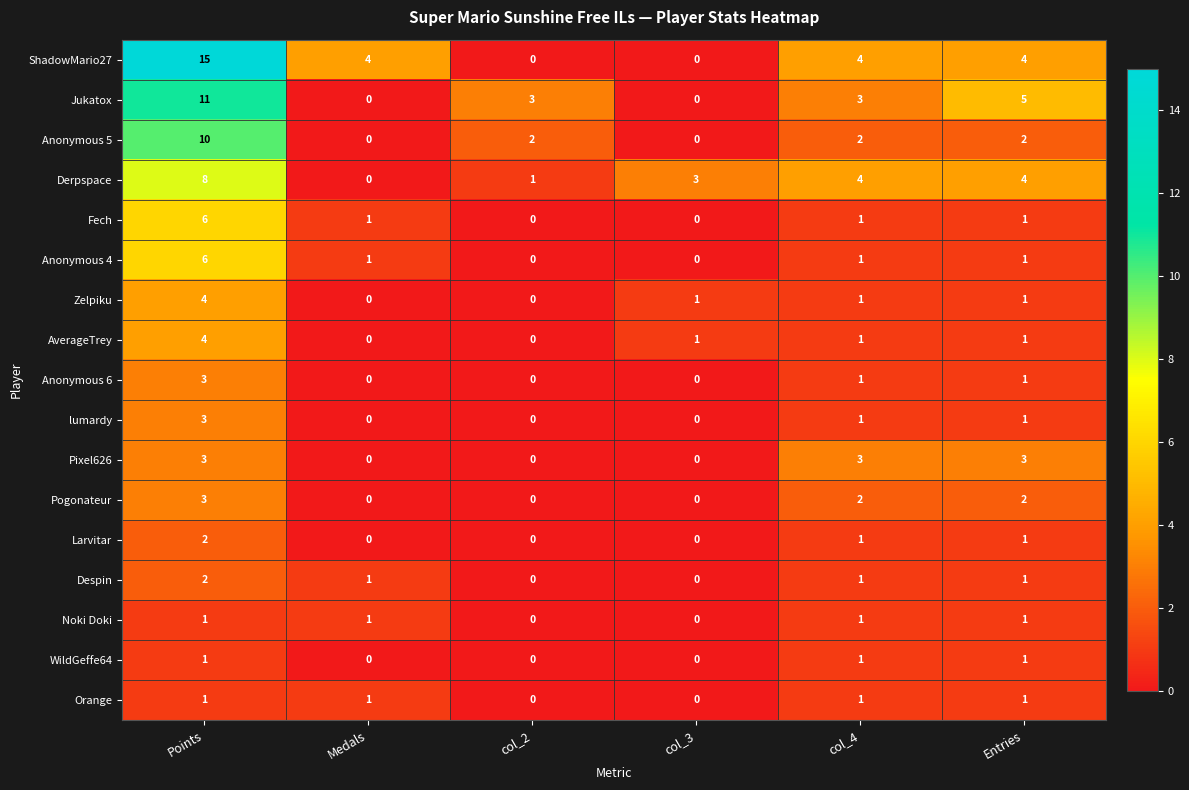

Which series has the largest range (max minus min)?

ShadowMario27